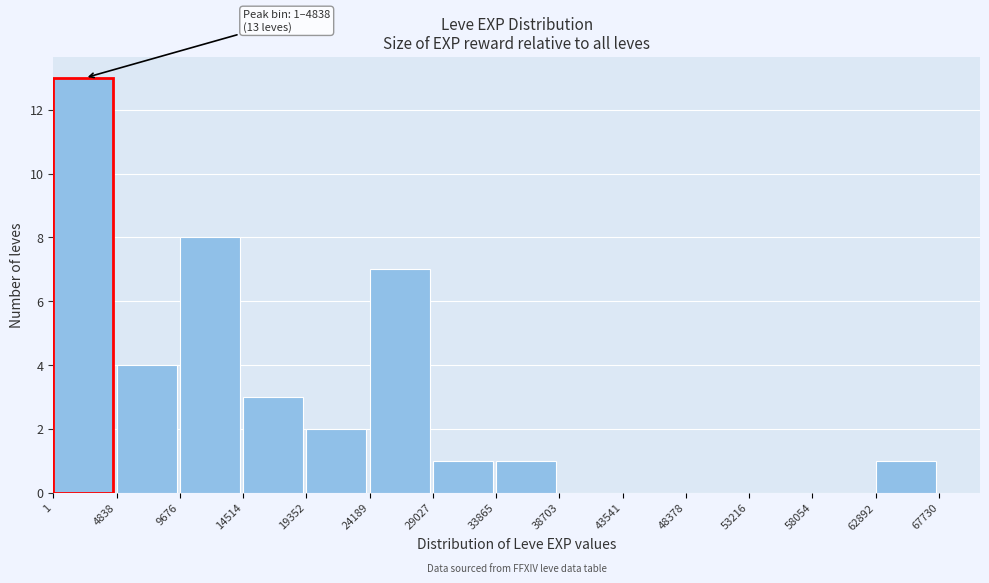

Over which range of the x-axis is the bar tallest?

1 to 4838